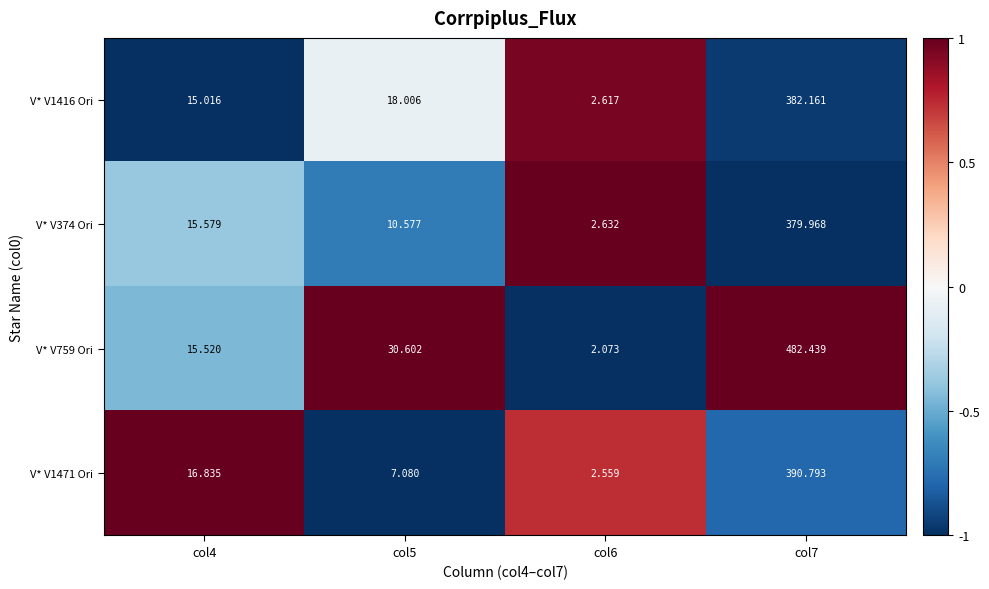

Is the value of V* V1416 Ori at col6 greater than the value of V* V759 Ori at col5?

No